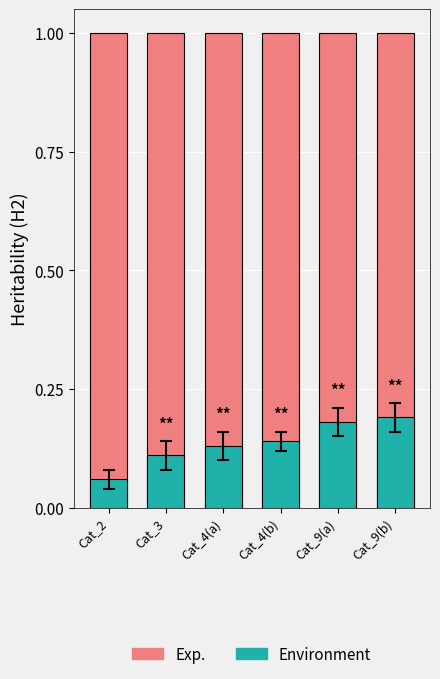

What is the difference between the second highest and second lowest values in the Environment series?

0.1